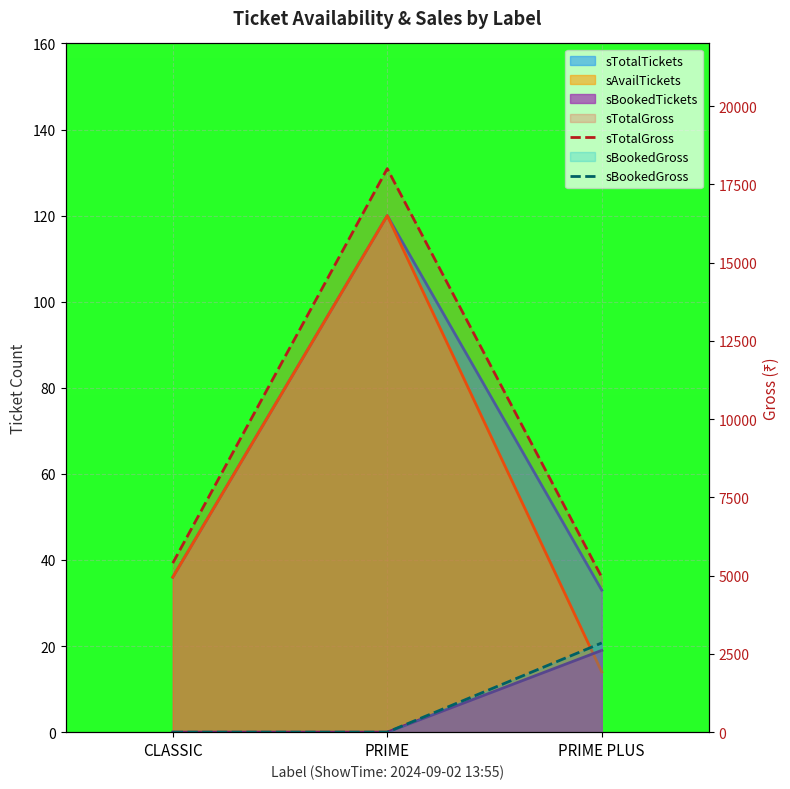

Is it true that sBookedGross equals 2850 at PRIME PLUS?

True